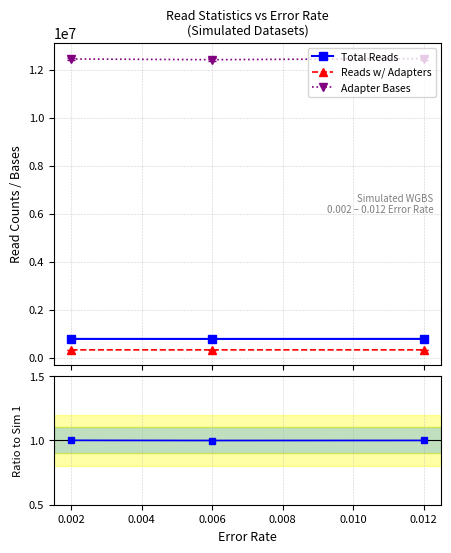

What is the difference between the maximum and minimum values in the Adapter Bases series?

47374